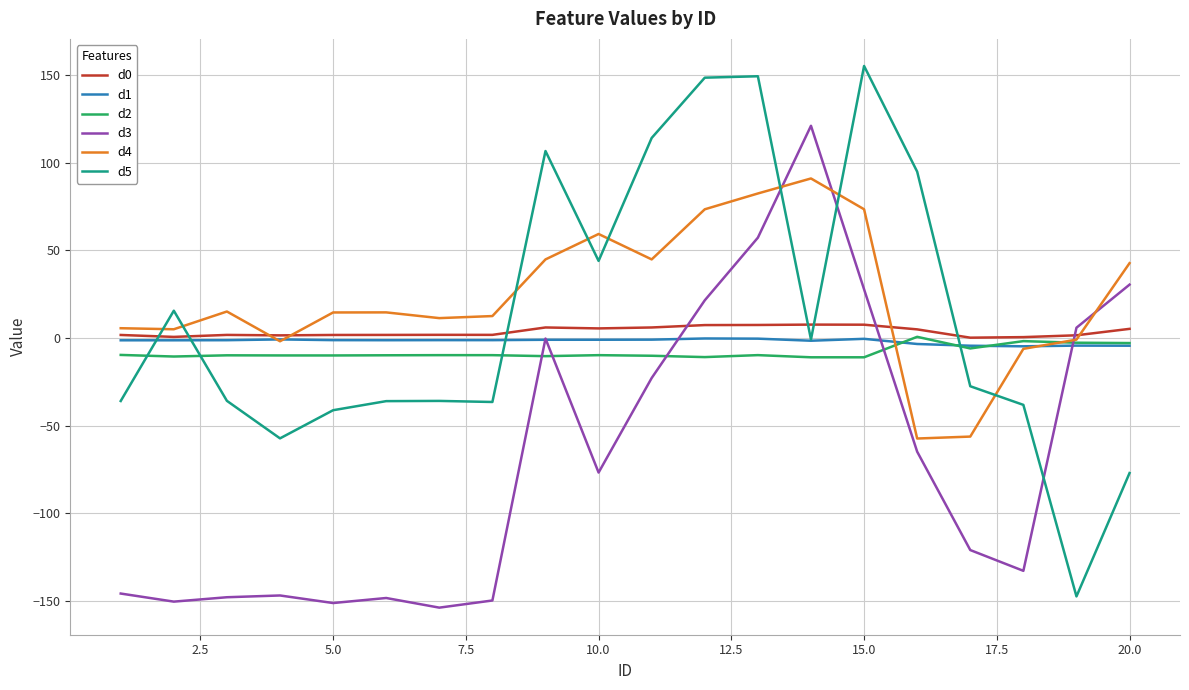

What is the maximum value for d3?

121.0